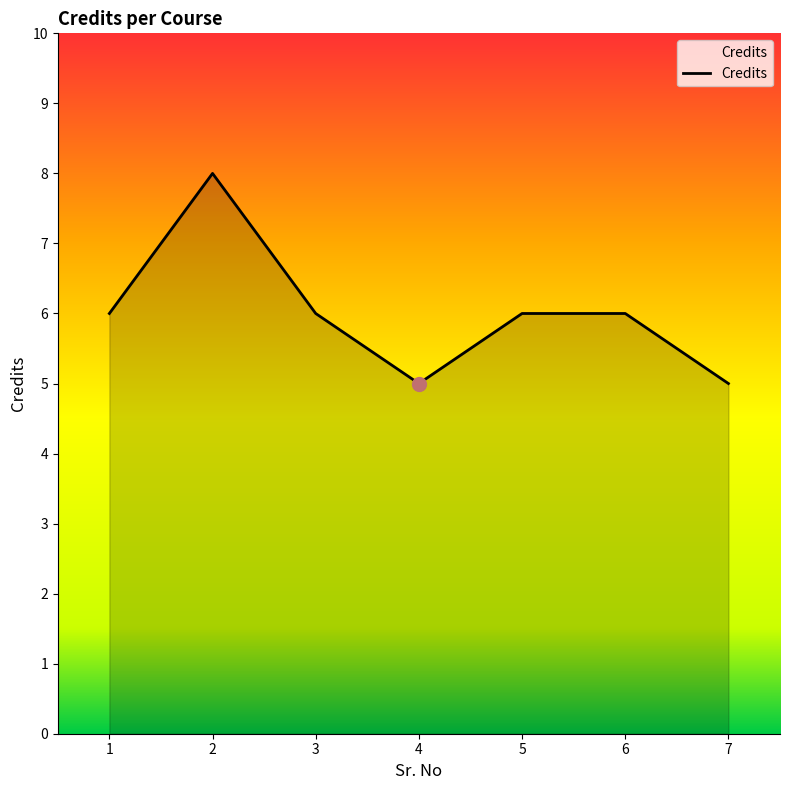

Reading left to right, transcribe all the data shown in this chart.

6	8	6	5	6	6	5